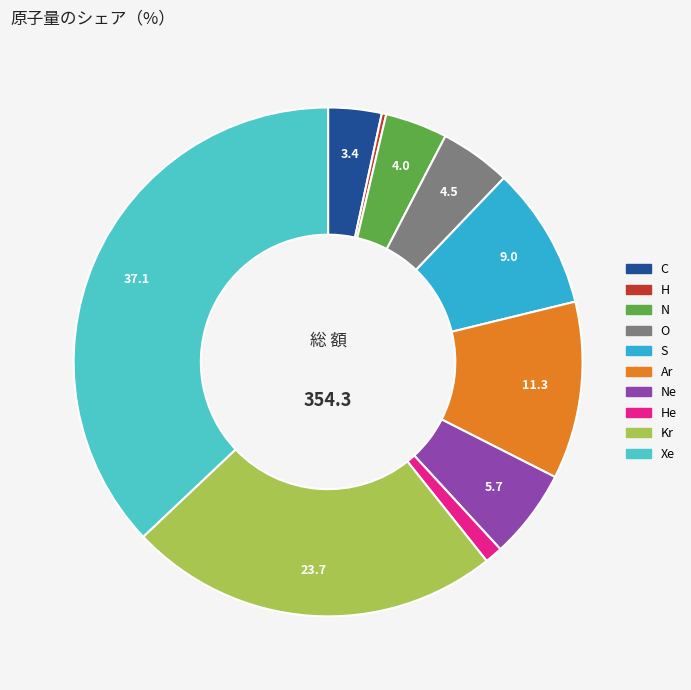

Is there a majority slice in this chart?

No